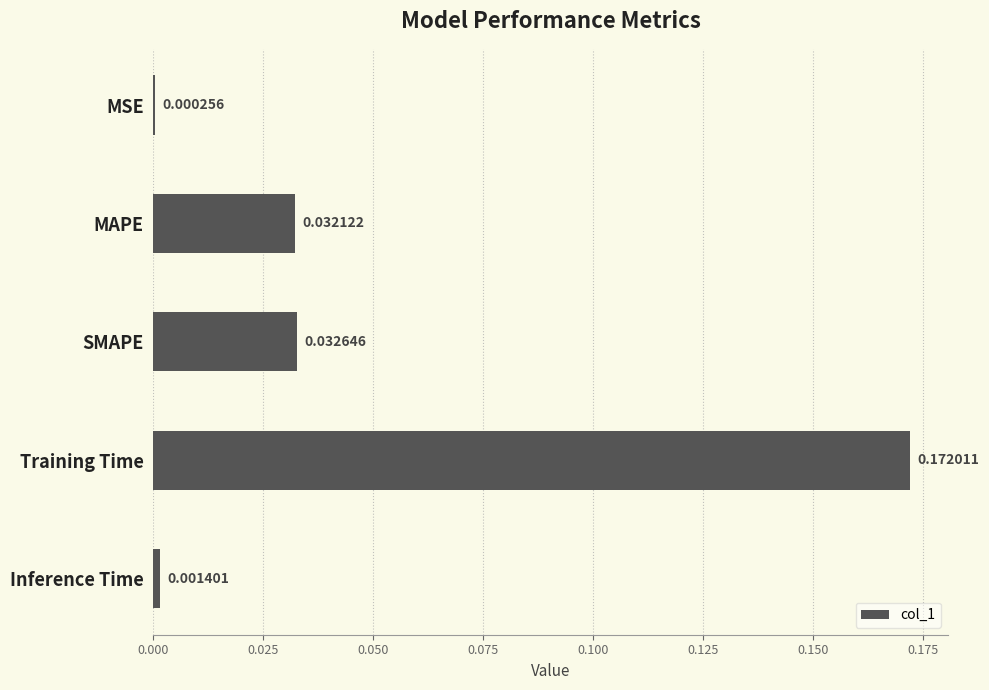

Which has a higher value, MSE or MAPE?

MAPE